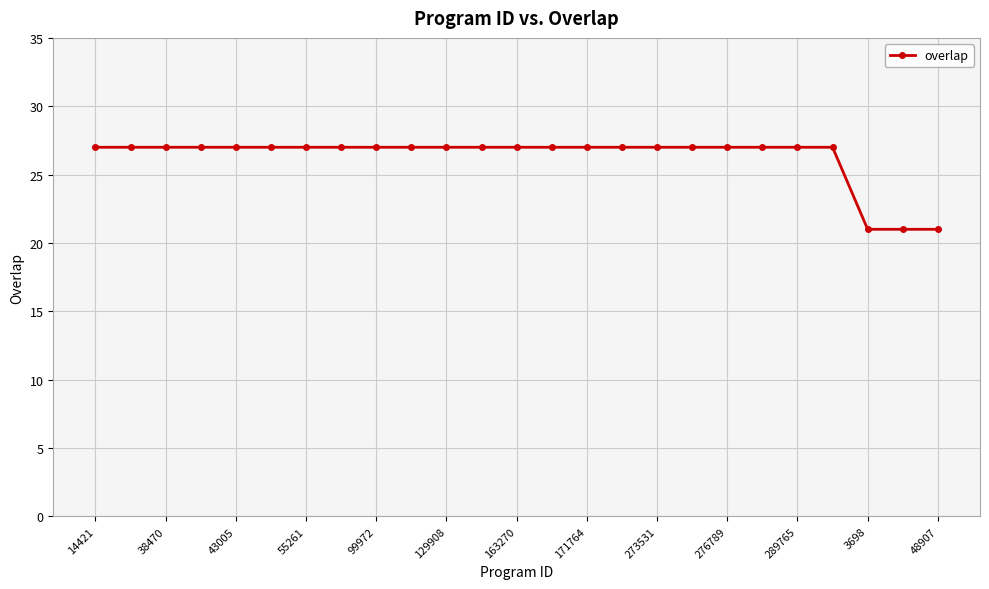

What is the difference between the second highest and second lowest values?

6